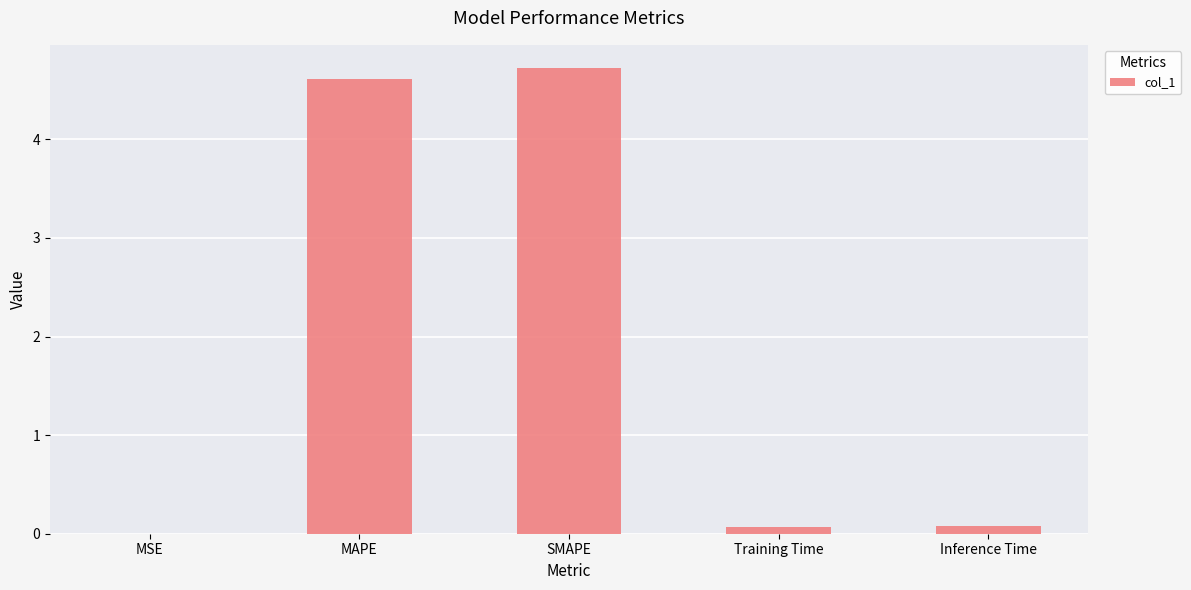

Which label corresponds to the largest value in the chart?

SMAPE